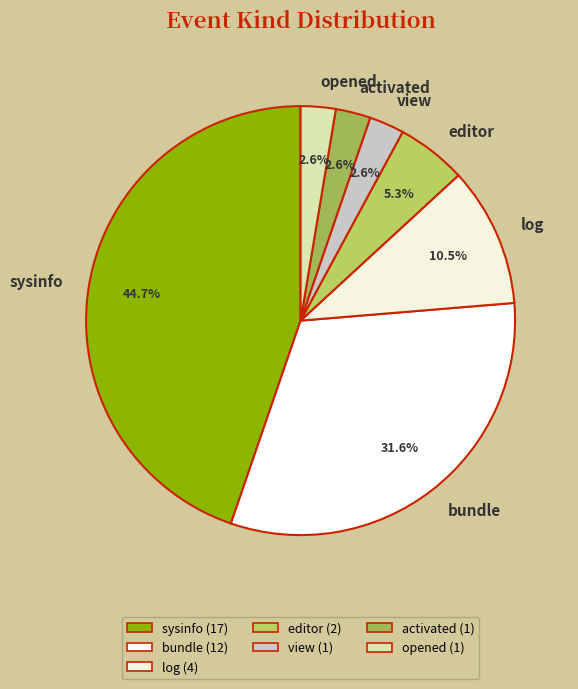

How many slices are in this pie chart?

7